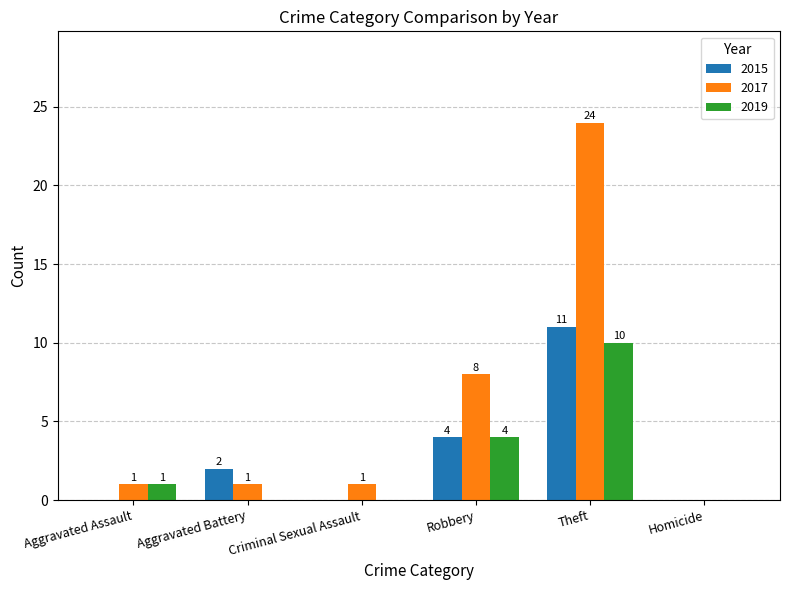

Are the bars grouped side by side (vs. stacked)?

Yes